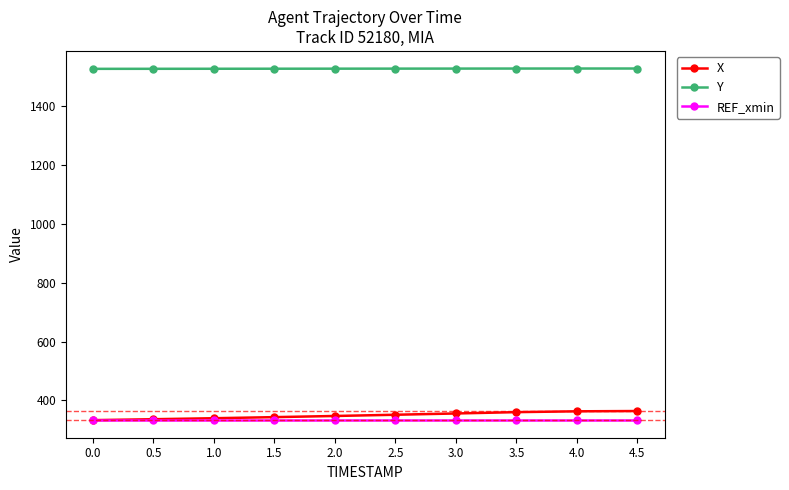

True or false: Y and REF_xmin cross at least once.

False